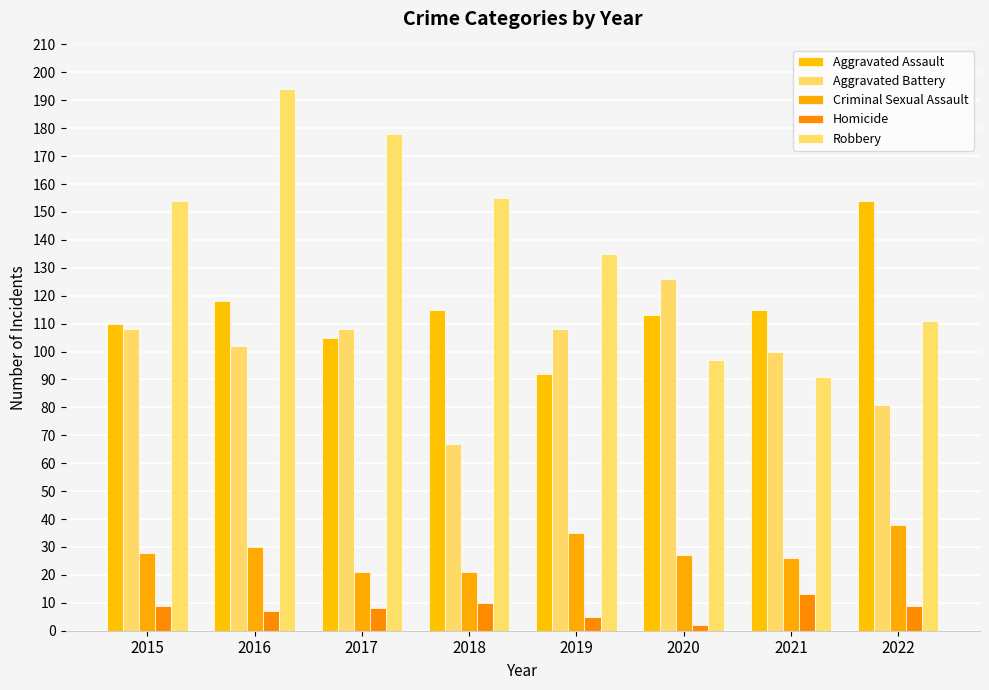

What is the value of the Homicide bar at the 4th from the left?

10